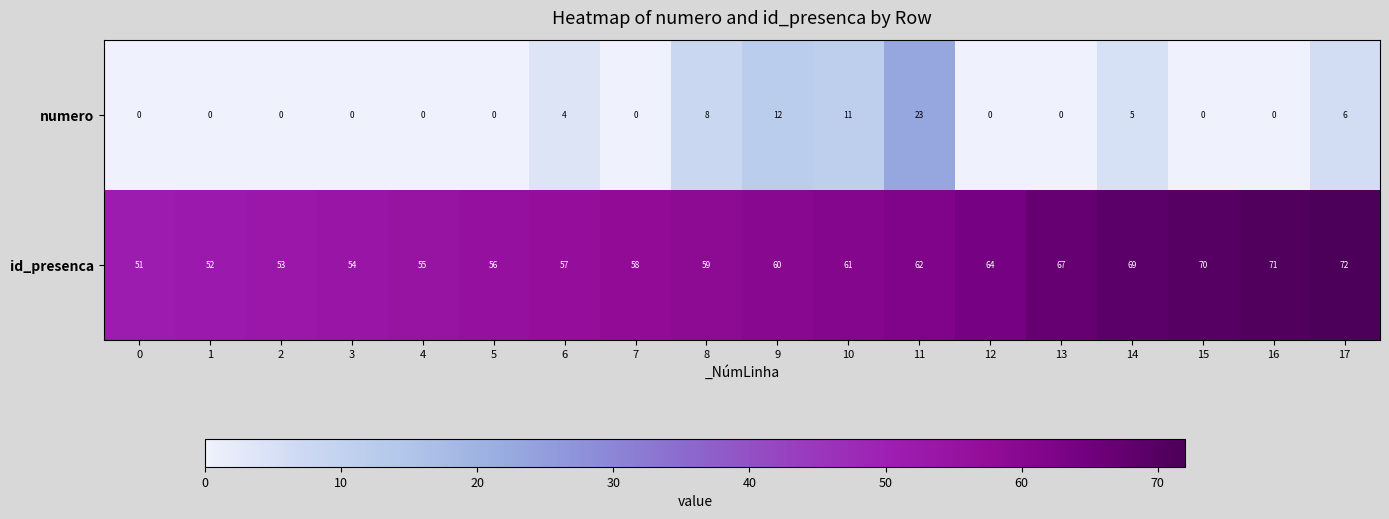

How many data points does each series have?

18